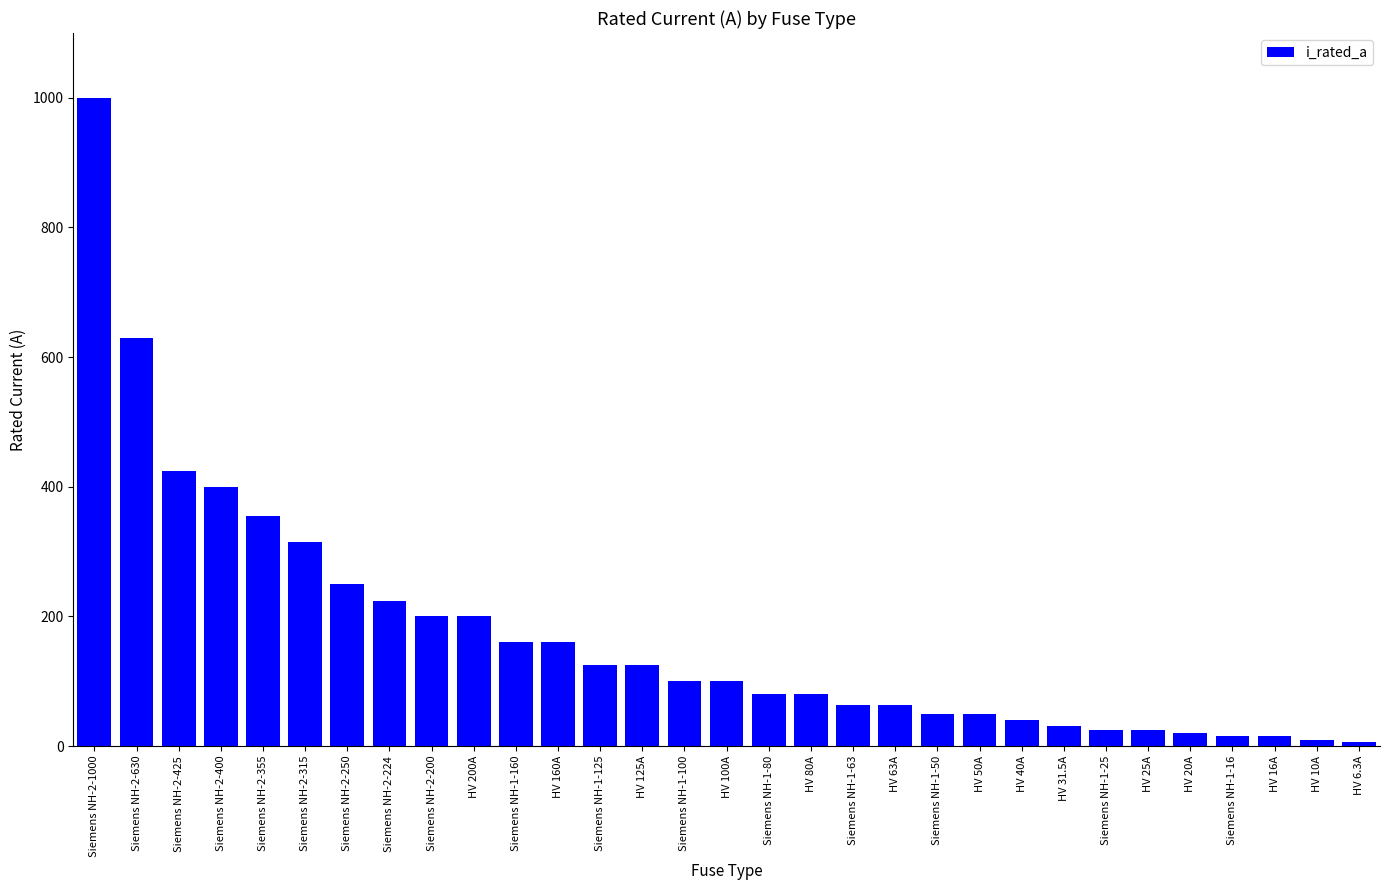

What value does the data have at HV 20A?

20.0